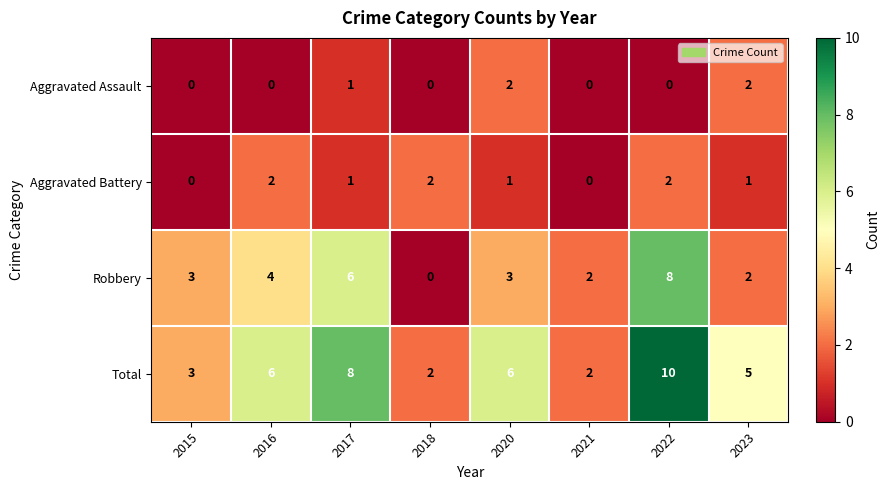

What is the sum of the Aggravated Battery values at 2016 and 2023?

3